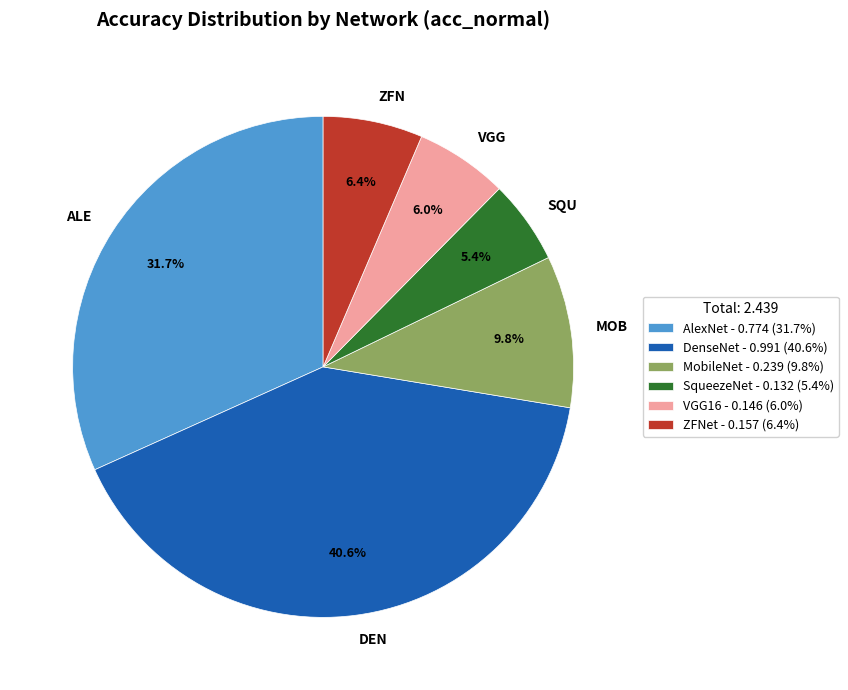

What percentage is the AlexNet slice, to the nearest percent?

32%